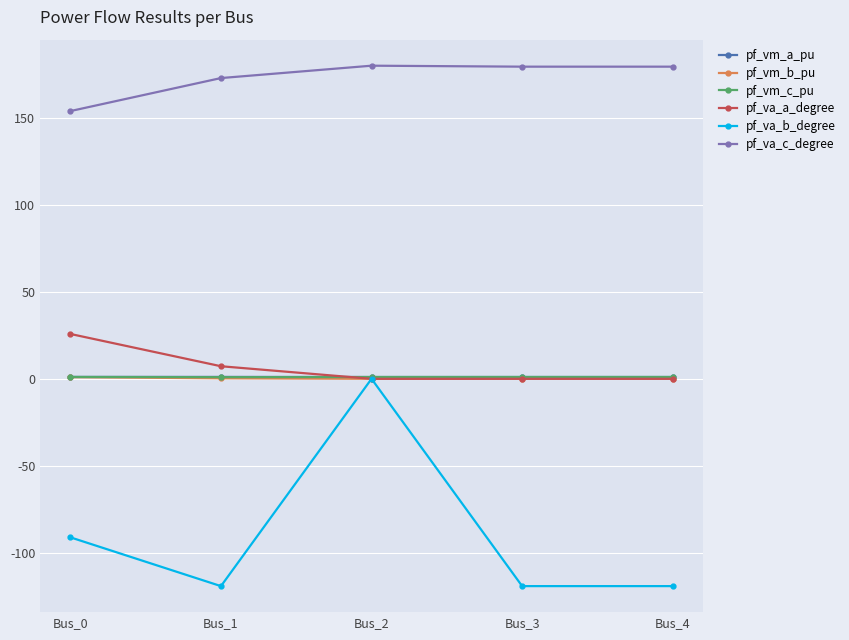

At which category is the sum across all series the highest?

Bus_2